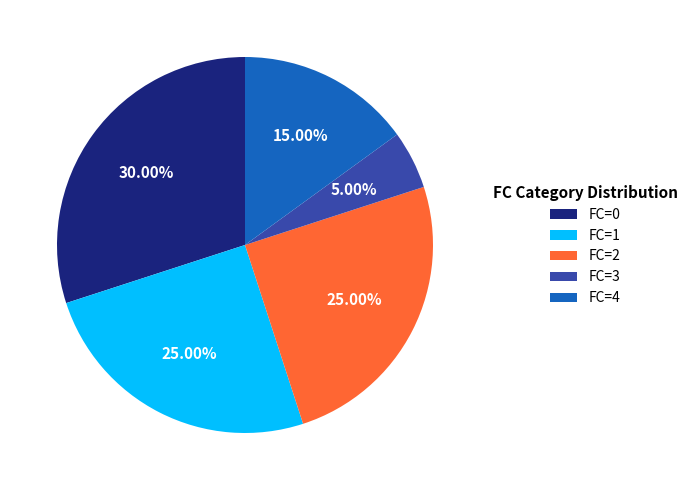

Does any single category account for the majority?

No